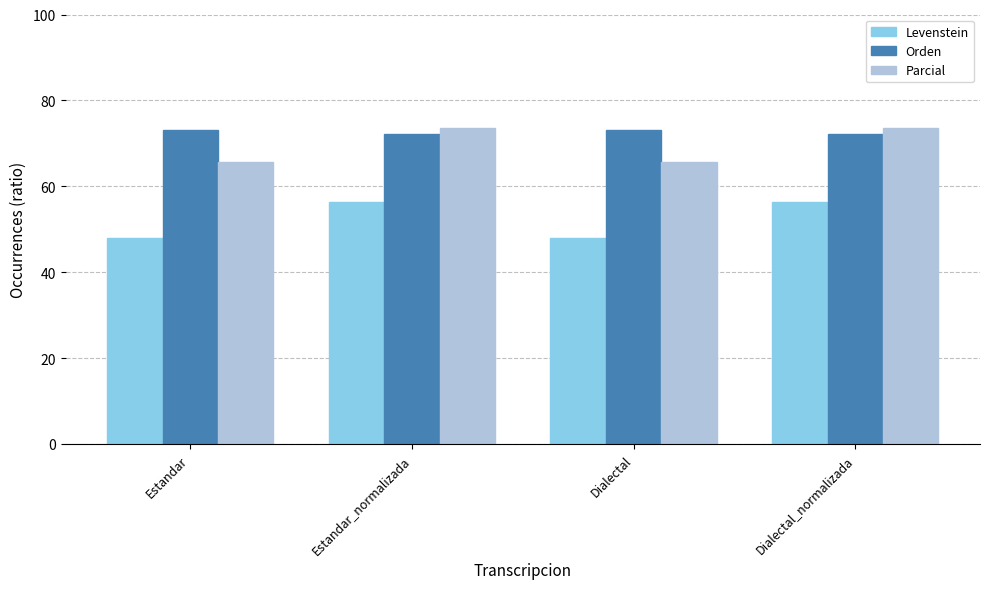

At Estandar, list the series in order from smallest to largest.

Levenstein, Parcial, Orden